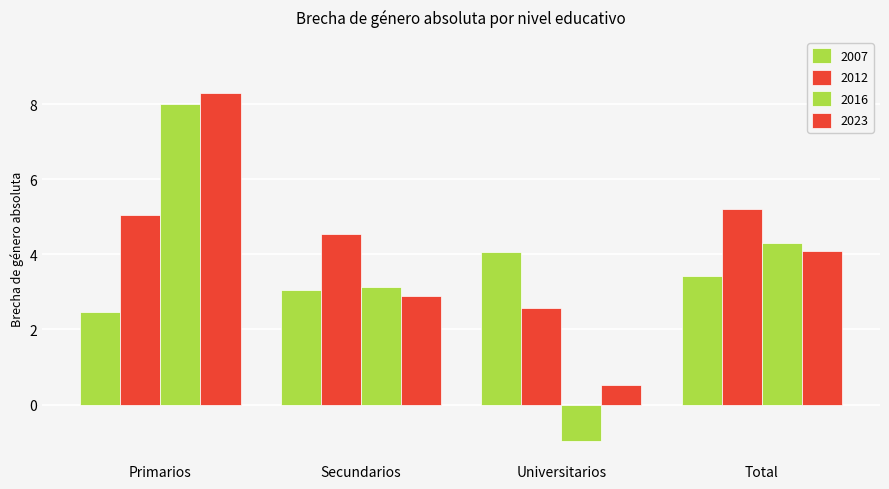

Reading left to right, what are all the values shown in this chart?

2007: 2.5	3.1	4.1	3.4
2012: 5.1	4.5	2.6	5.2
2016: 8.0	3.1	-1.0	4.3
2023: 8.3	2.9	0.5	4.1